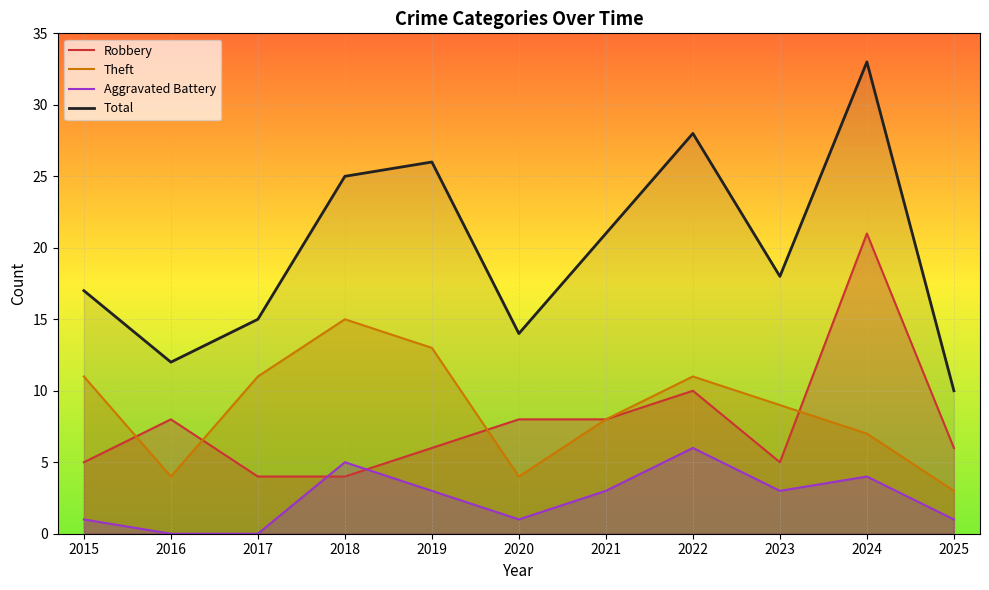

Which series has the largest total across all categories?

Total